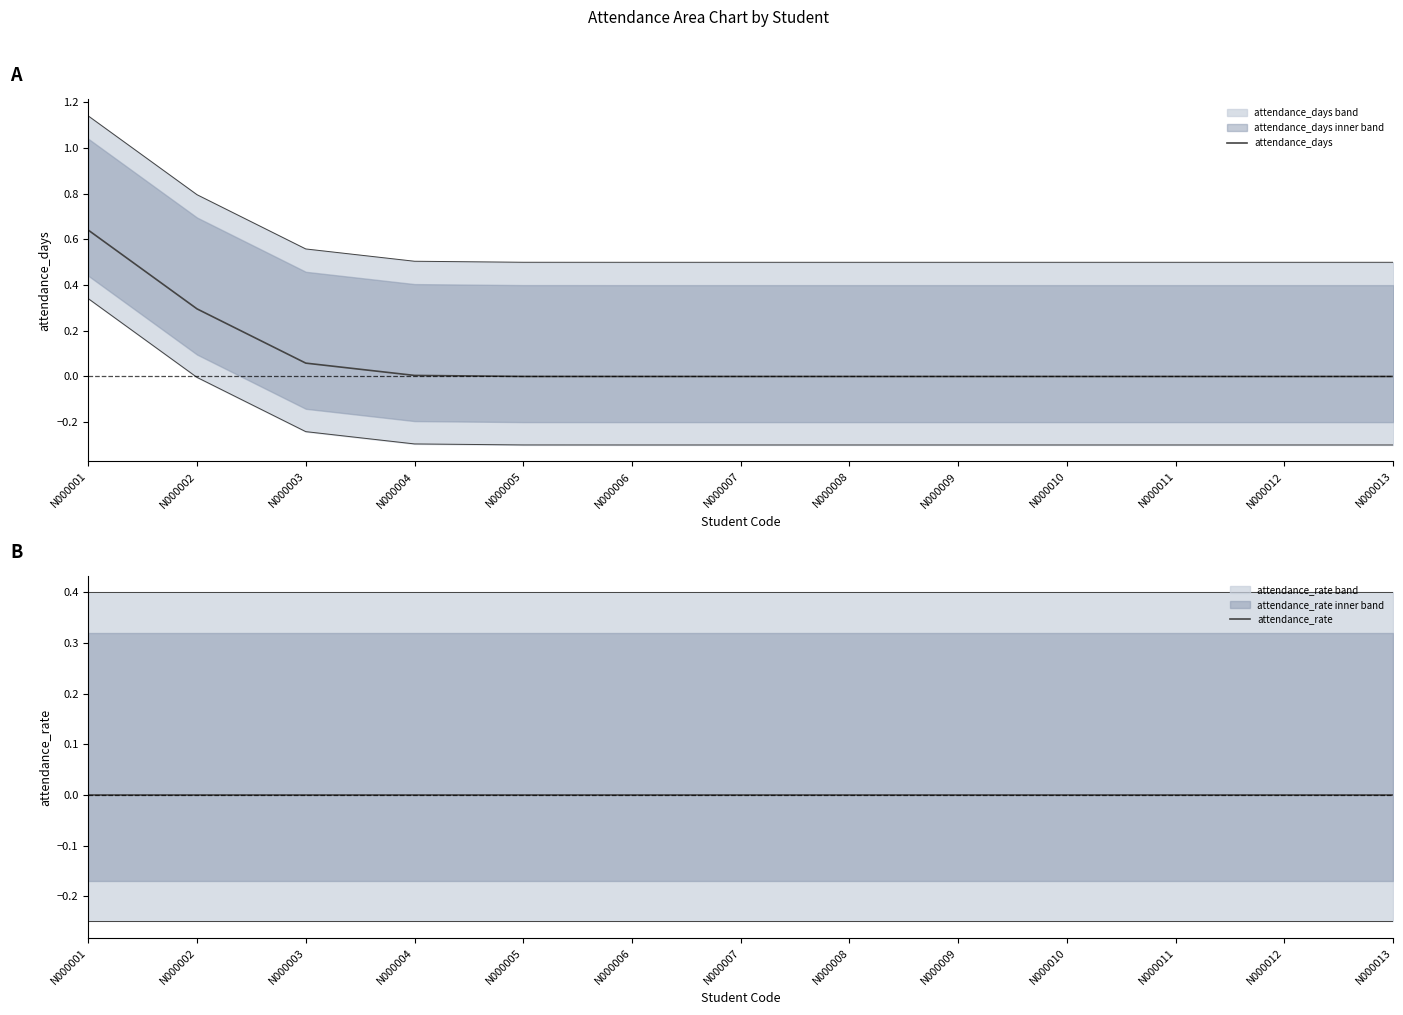

Reading left to right, list all the values displayed in this chart.

attendance_days: 0.6	0.3	0.1	0.0	0.0	0.0	0.0	0.0	0.0	0.0	0.0	0.0	0.0
attendance_rate: 0.0	0.0	0.0	0.0	0.0	0.0	0.0	0.0	0.0	0.0	0.0	0.0	0.0